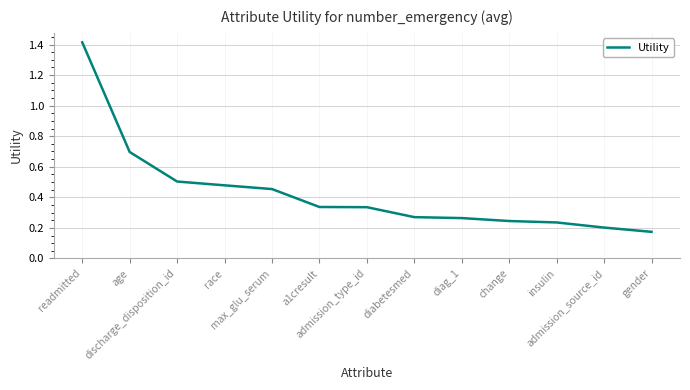

Count the number of data series in this chart.

1